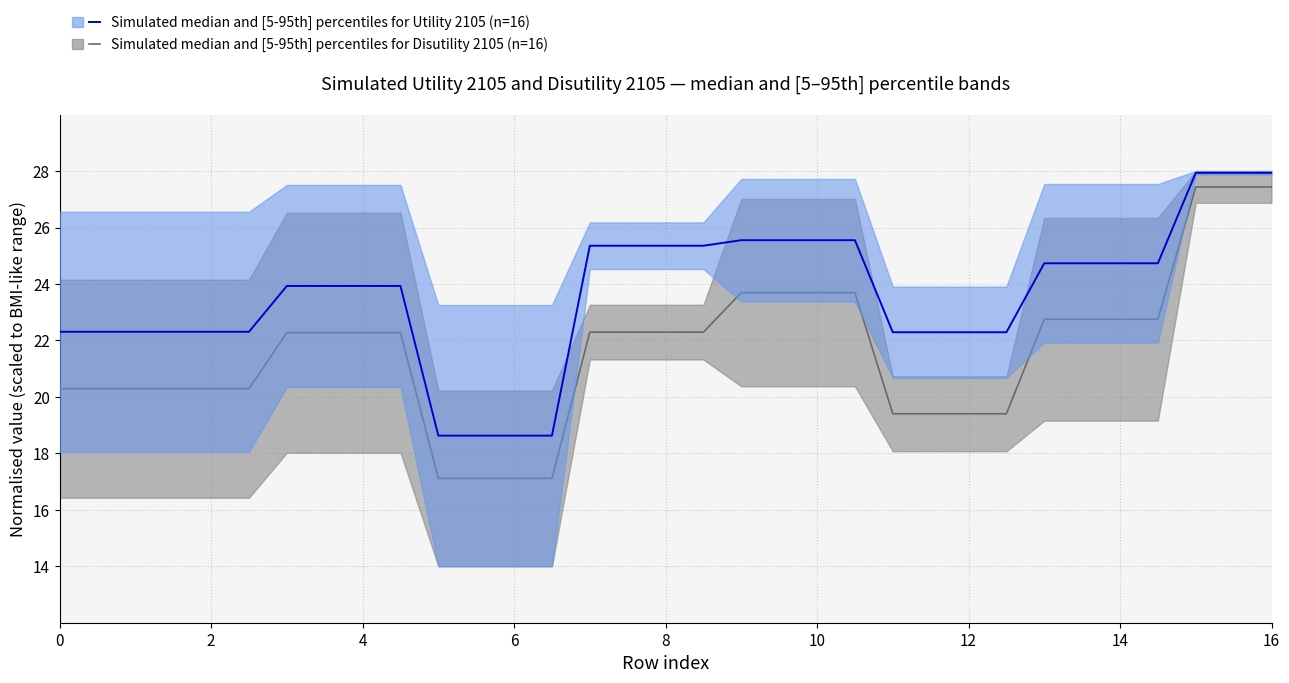

Reading left to right, what are all the values shown in this chart?

Disutility 2105 median: 20.3	20.3	20.3	22.3	22.3	17.1	17.1	22.3	22.3	23.7	23.7	19.4	19.4	22.7	22.7	27.4	27.4
Utility 2105 median: 22.3	22.3	22.3	23.9	23.9	18.6	18.6	25.4	25.4	25.6	25.6	22.3	22.3	24.7	24.7	27.9	27.9